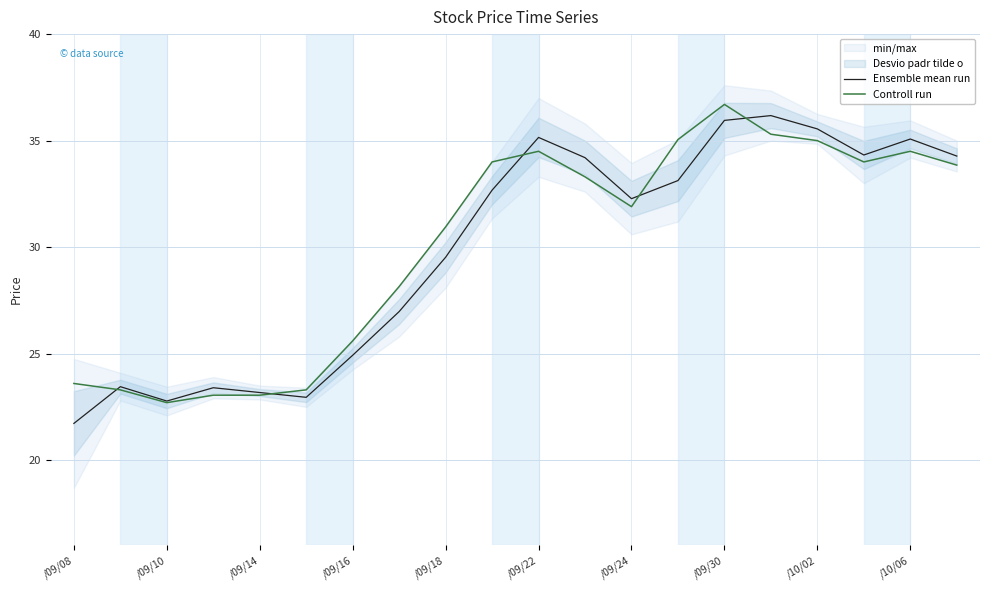

The Ensemble mean run series shows 36.2 at 15. True or false?

True